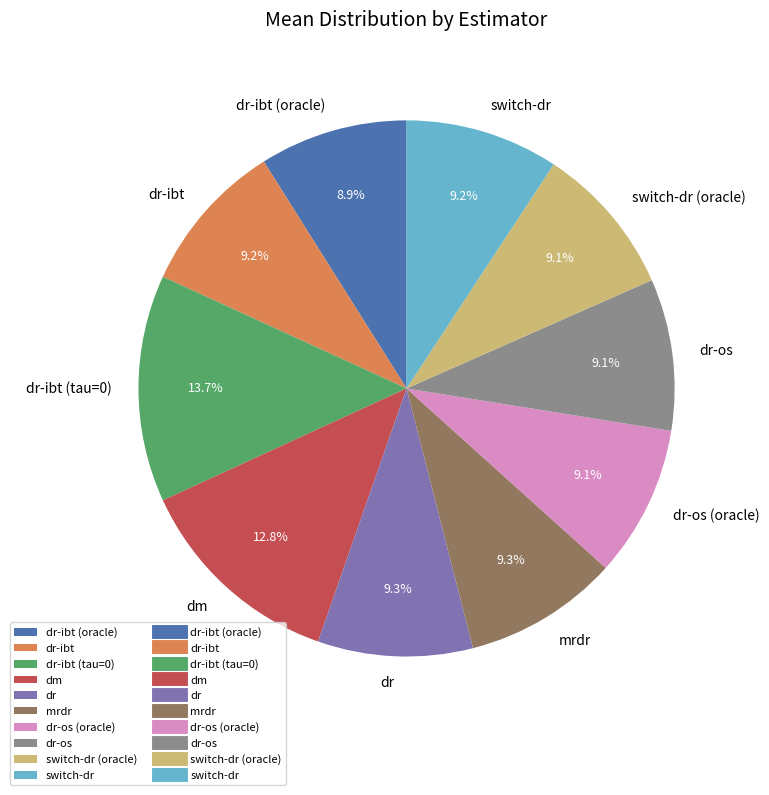

The switch-dr slice represents 20% of the pie. True or false?

False